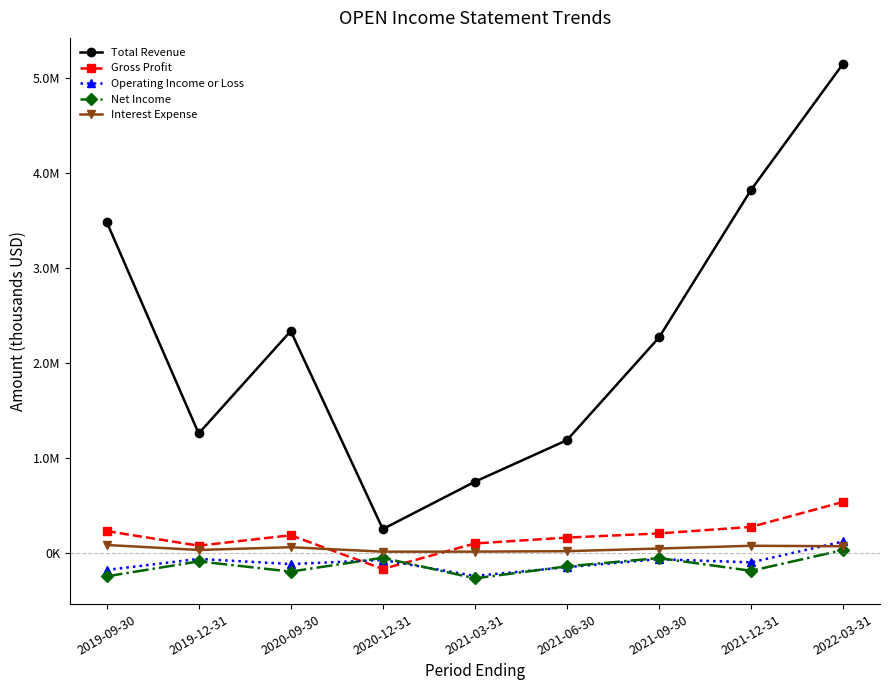

What position from the left is 2021-03-31?

5